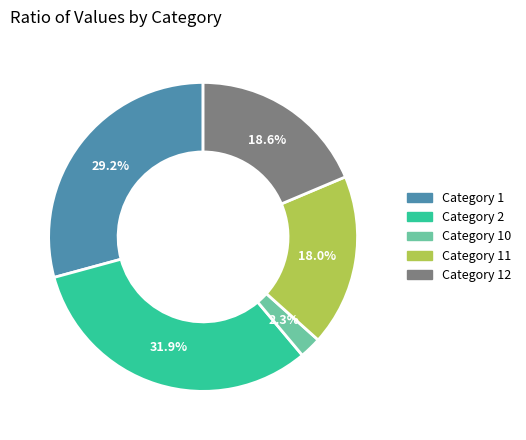

Approximately how many times larger is the value at Category 11 compared to Category 12?

1.0